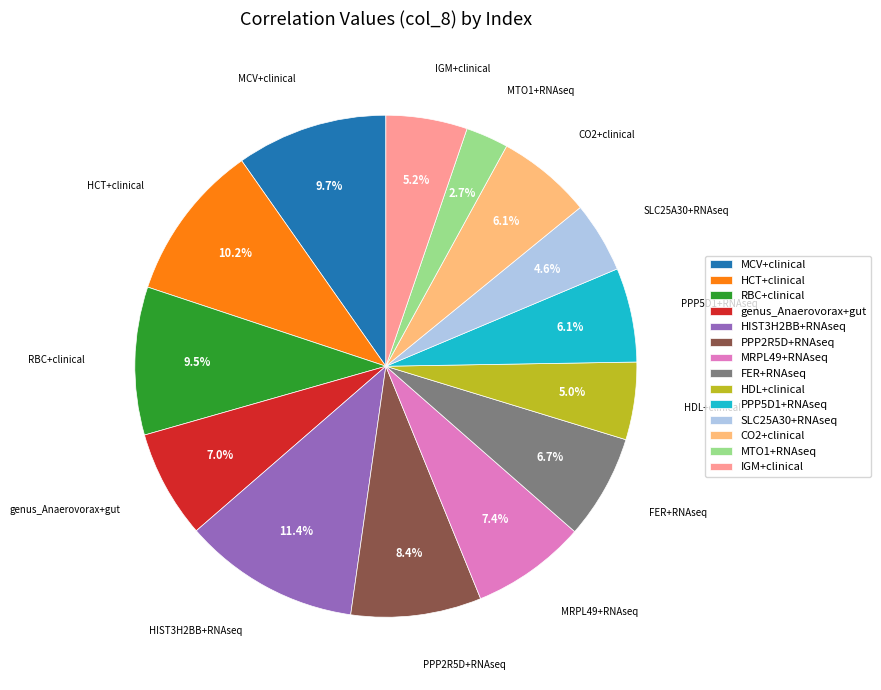

What is the largest slice in the pie chart?

HIST3H2BB+RNAseq